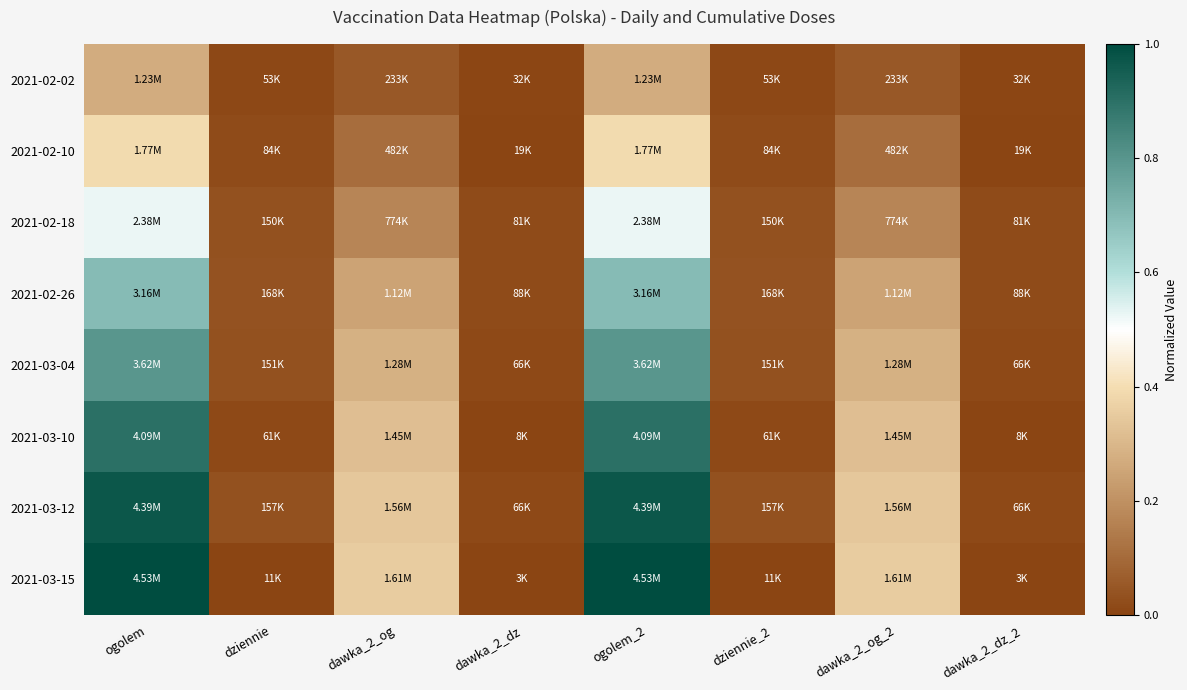

Reading left to right, transcribe all the data shown in this chart.

2021-02-02: ogolem=0.3	dziennie=0.0	dawka_2_og=0.1	dawka_2_dz=0.0	ogolem_2=0.3	dziennie_2=0.0	dawka_2_og_2=0.1	dawka_2_dz_2=0.0
2021-02-10: ogolem=0.4	dziennie=0.0	dawka_2_og=0.1	dawka_2_dz=0.0	ogolem_2=0.4	dziennie_2=0.0	dawka_2_og_2=0.1	dawka_2_dz_2=0.0
2021-02-18: ogolem=0.5	dziennie=0.0	dawka_2_og=0.2	dawka_2_dz=0.0	ogolem_2=0.5	dziennie_2=0.0	dawka_2_og_2=0.2	dawka_2_dz_2=0.0
2021-02-26: ogolem=0.7	dziennie=0.0	dawka_2_og=0.2	dawka_2_dz=0.0	ogolem_2=0.7	dziennie_2=0.0	dawka_2_og_2=0.2	dawka_2_dz_2=0.0
2021-03-04: ogolem=0.8	dziennie=0.0	dawka_2_og=0.3	dawka_2_dz=0.0	ogolem_2=0.8	dziennie_2=0.0	dawka_2_og_2=0.3	dawka_2_dz_2=0.0
2021-03-10: ogolem=0.9	dziennie=0.0	dawka_2_og=0.3	dawka_2_dz=0.0	ogolem_2=0.9	dziennie_2=0.0	dawka_2_og_2=0.3	dawka_2_dz_2=0.0
2021-03-12: ogolem=1.0	dziennie=0.0	dawka_2_og=0.3	dawka_2_dz=0.0	ogolem_2=1.0	dziennie_2=0.0	dawka_2_og_2=0.3	dawka_2_dz_2=0.0
2021-03-15: ogolem=1.0	dziennie=0.0	dawka_2_og=0.4	dawka_2_dz=0.0	ogolem_2=1.0	dziennie_2=0.0	dawka_2_og_2=0.4	dawka_2_dz_2=0.0